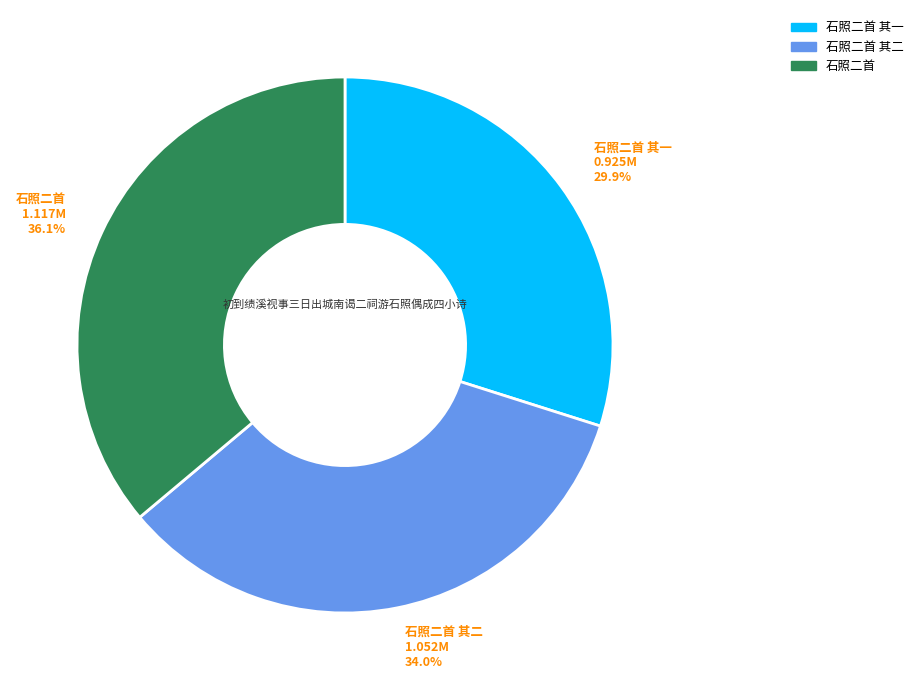

Approximately how many times larger is the value at 石照二首 其二 compared to 石照二首?

0.9